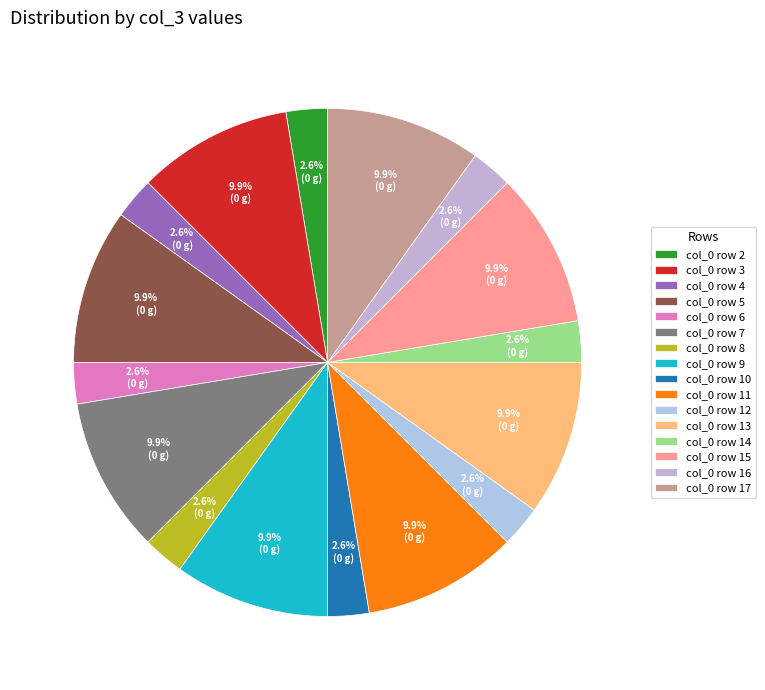

To the nearest percent, what is the difference between the largest and smallest slice percentages?

7%